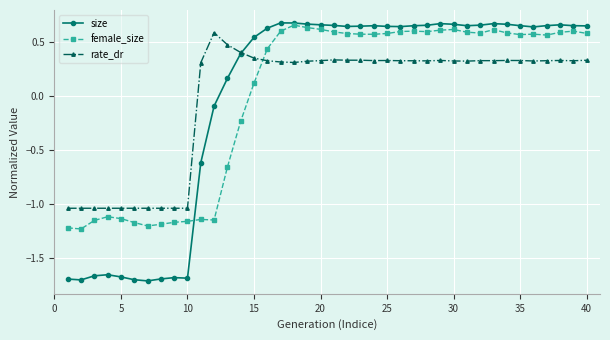

What is the difference between the second highest and second lowest values in the size series?

2.4